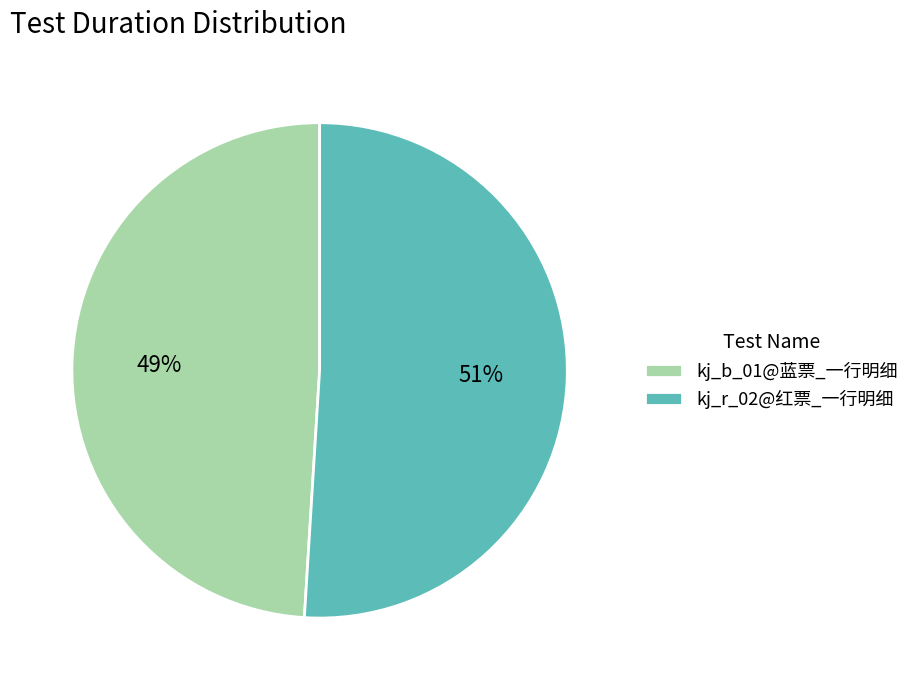

Does any single category account for the majority?

Yes